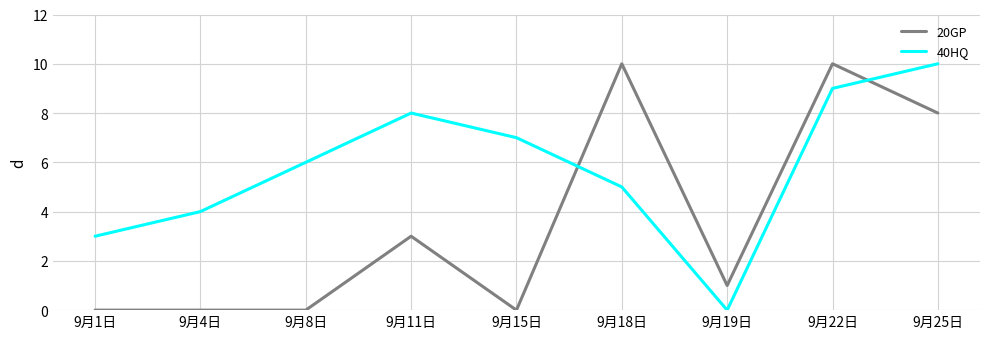

List the series in order of their overall mean, highest first.

40HQ, 20GP